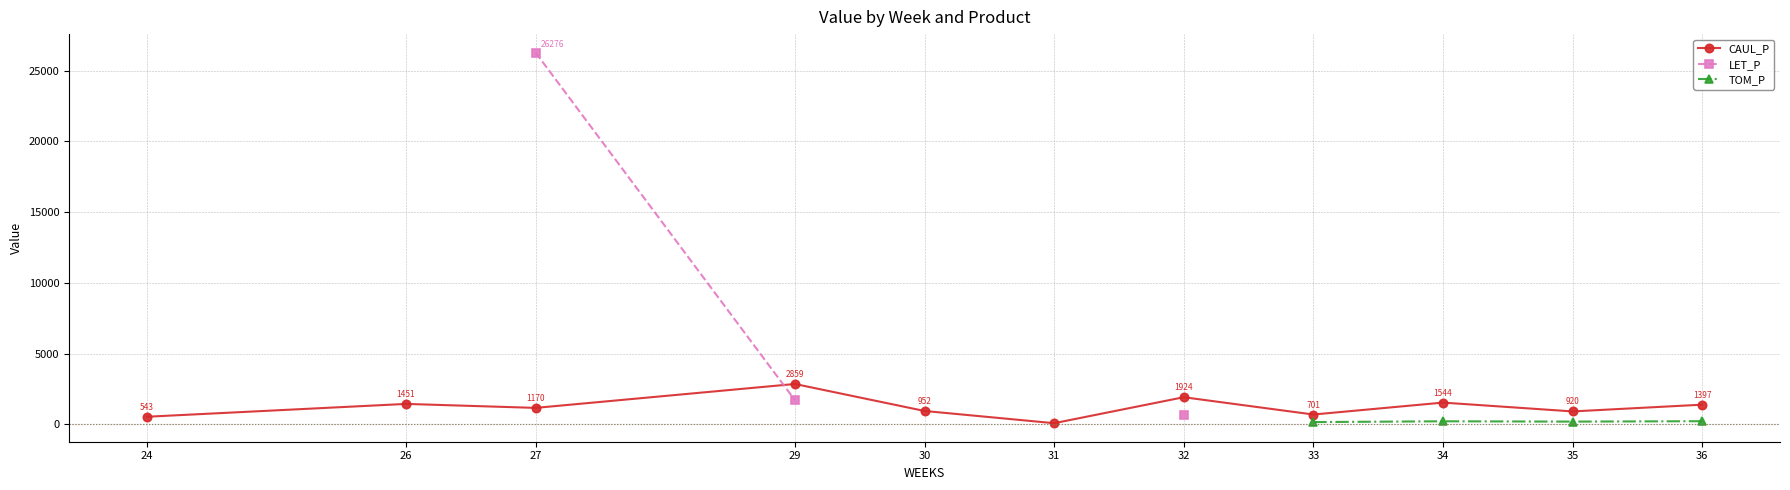

List the labels in order of CAUL_P value, smallest first.

31, 24, 33, 35, 30, 27, 36, 26, 34, 32, 29